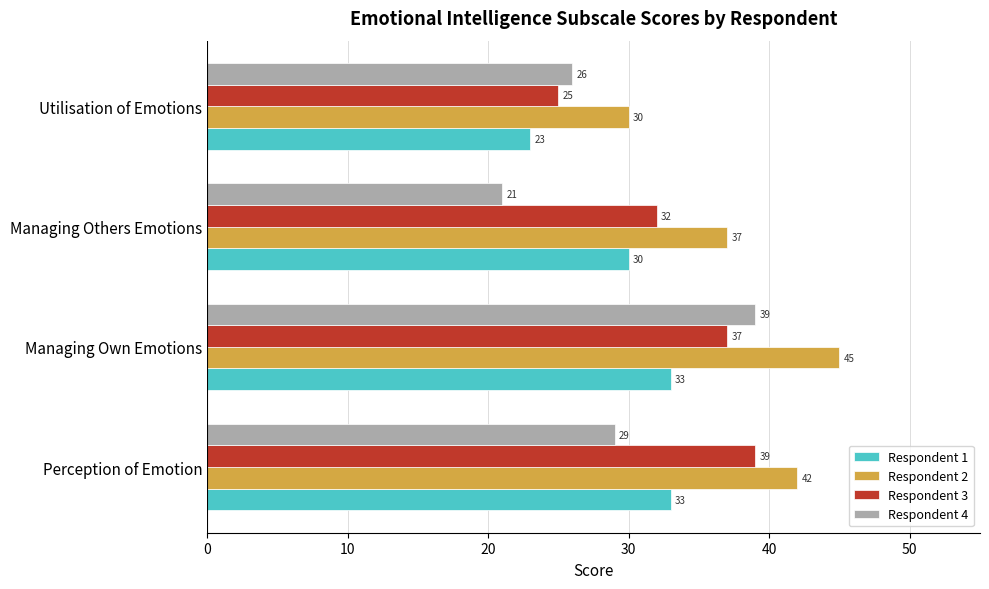

Is it true that Respondent 3 equals 54 at Perception of Emotion?

False